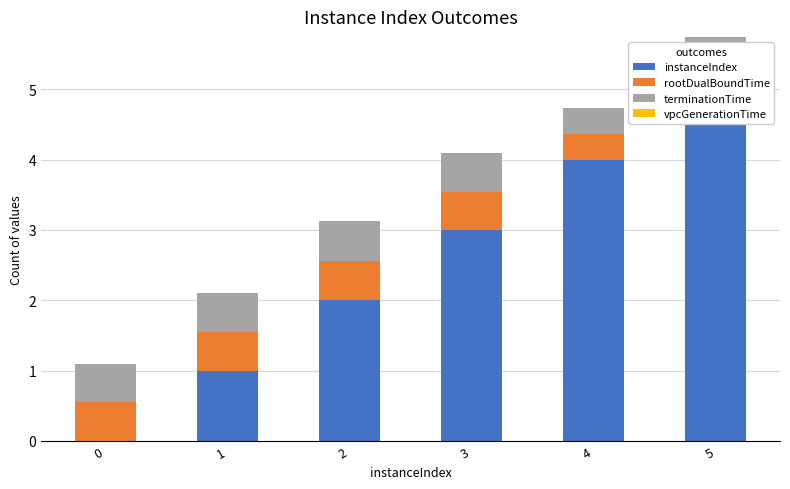

What is the value of the rootDualBoundTime bar at the 6th from the left?

0.4